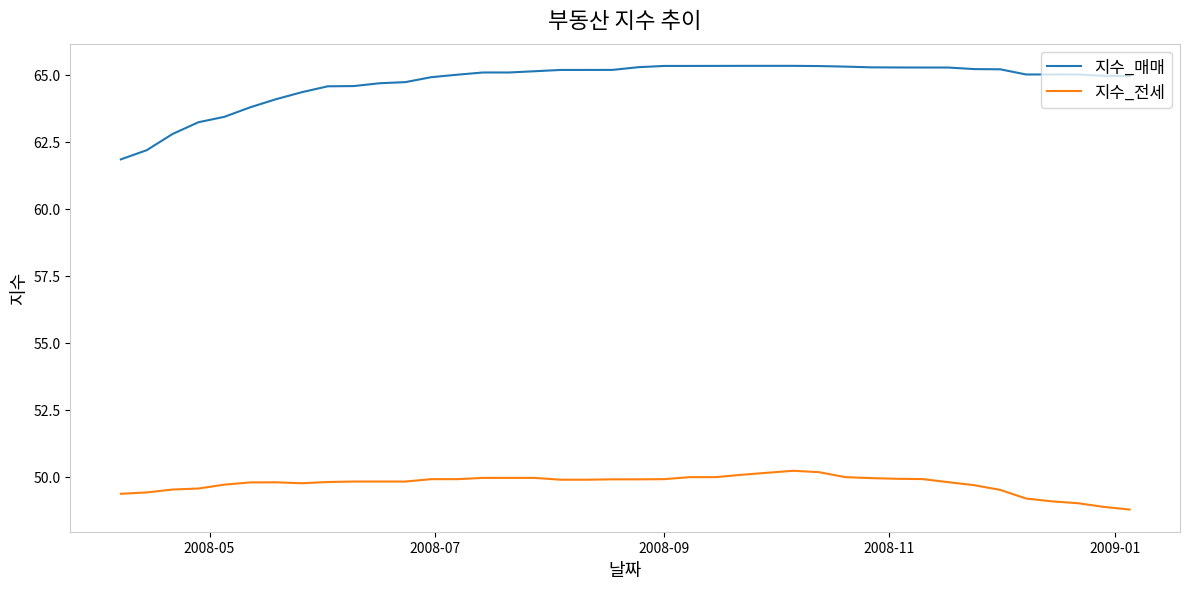

True or false: 지수_전세 and 지수_매매 intersect in this chart.

False